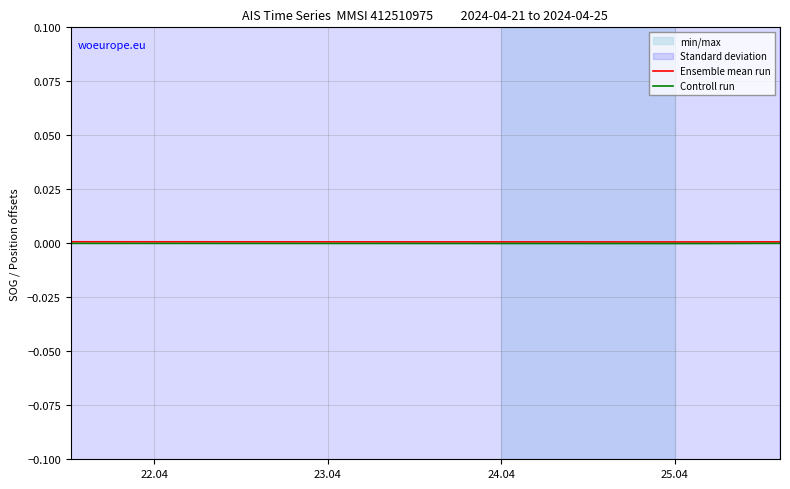

Which category has the highest value in the Ensemble mean run series?

22.04